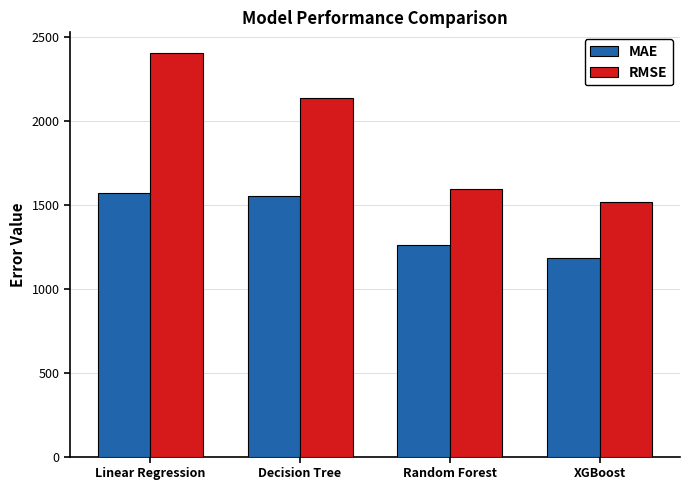

Which series has the largest total across all categories?

RMSE